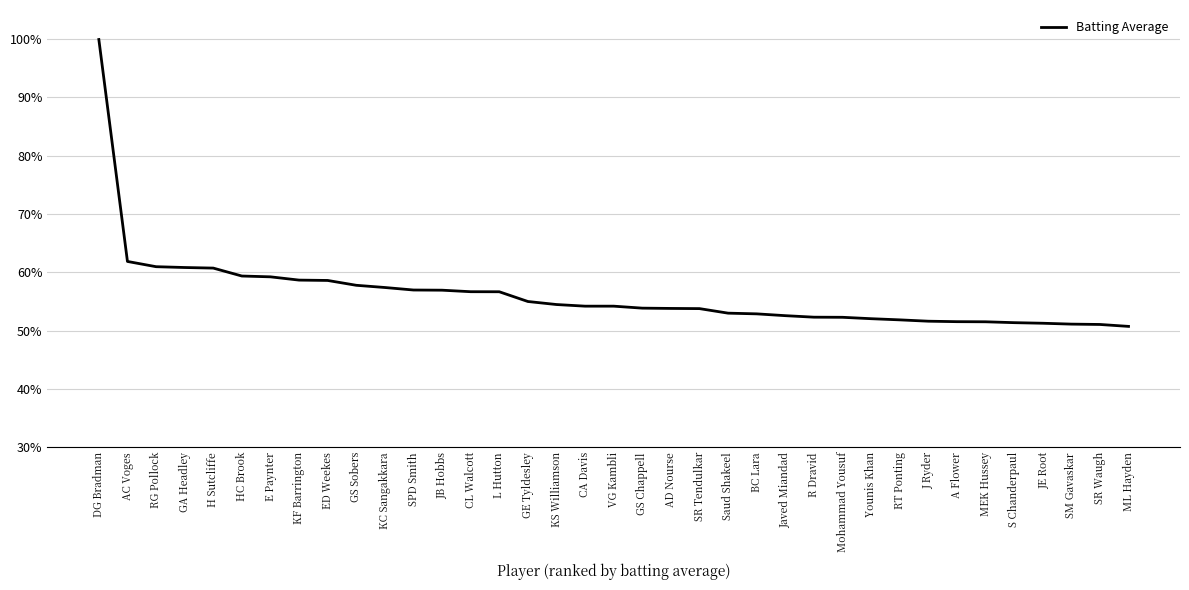

How many lines are shown in the chart?

1